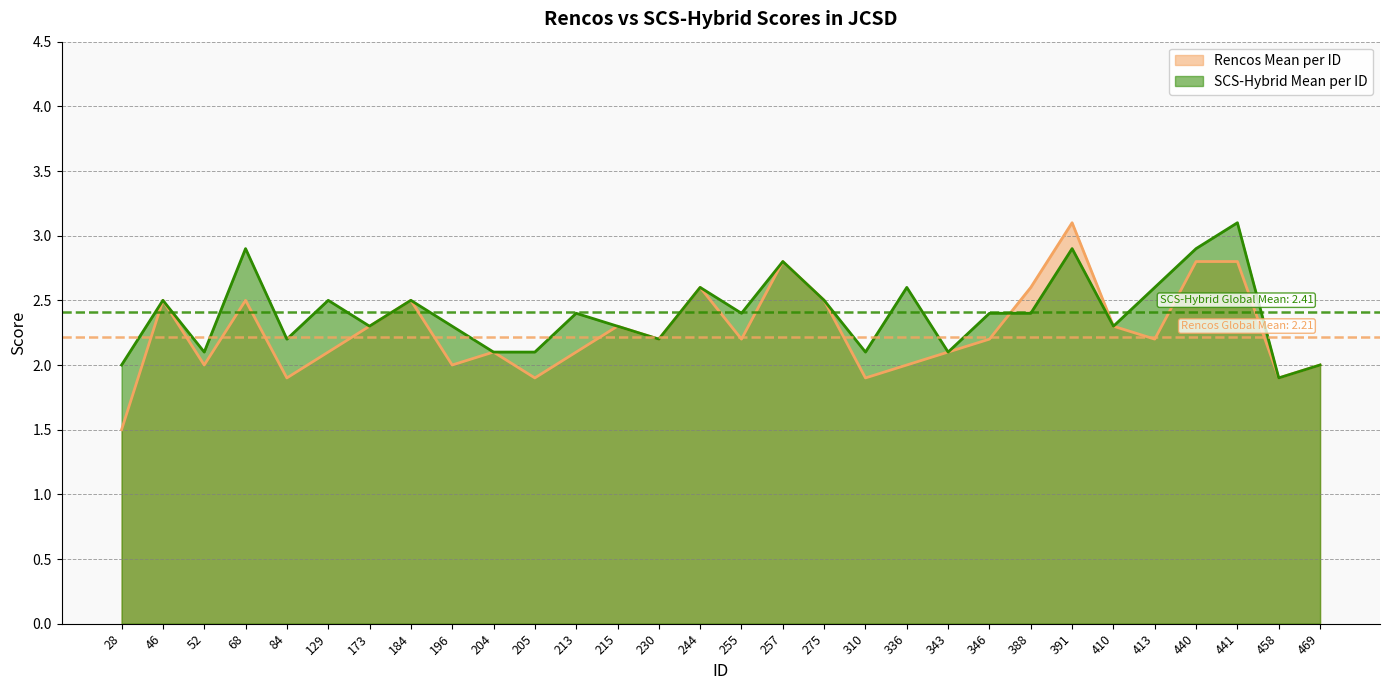

Is the value of SCS-Hybrid Mean per ID at 410 greater than the value of Rencos Mean per ID at 196?

Yes